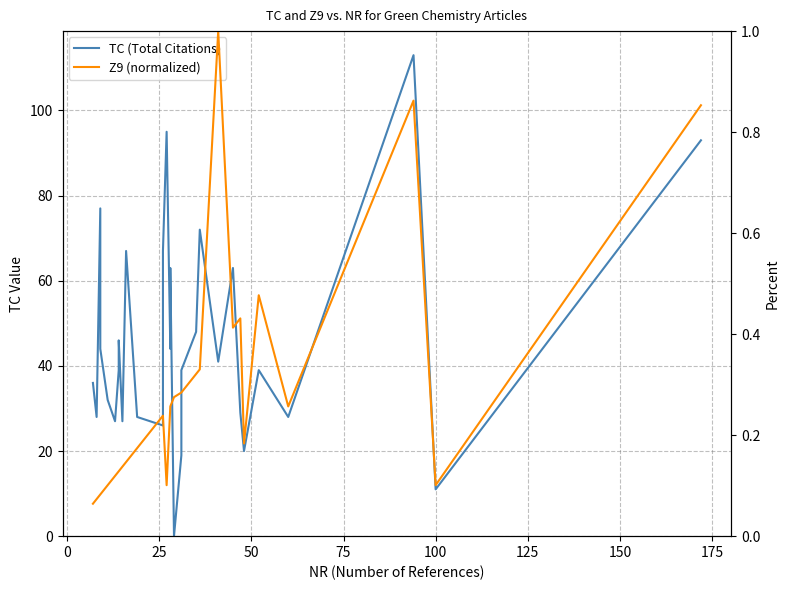

What are all the series names shown in the legend?

TC (Total Citations), Z9 (normalized)